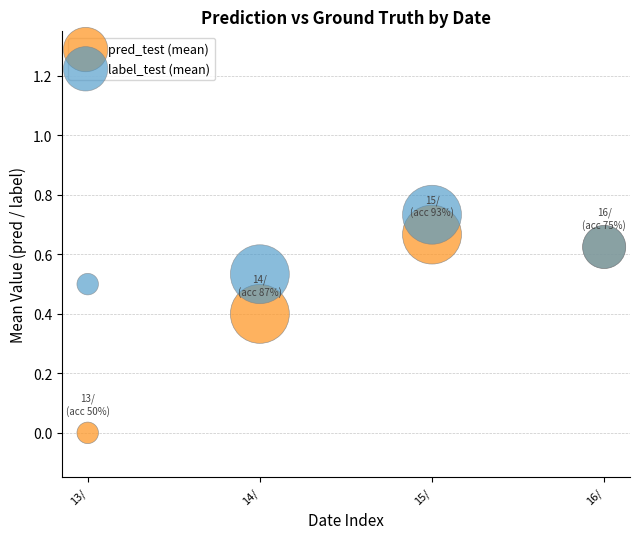

Which series contains the highest Y value?

label_test (mean)